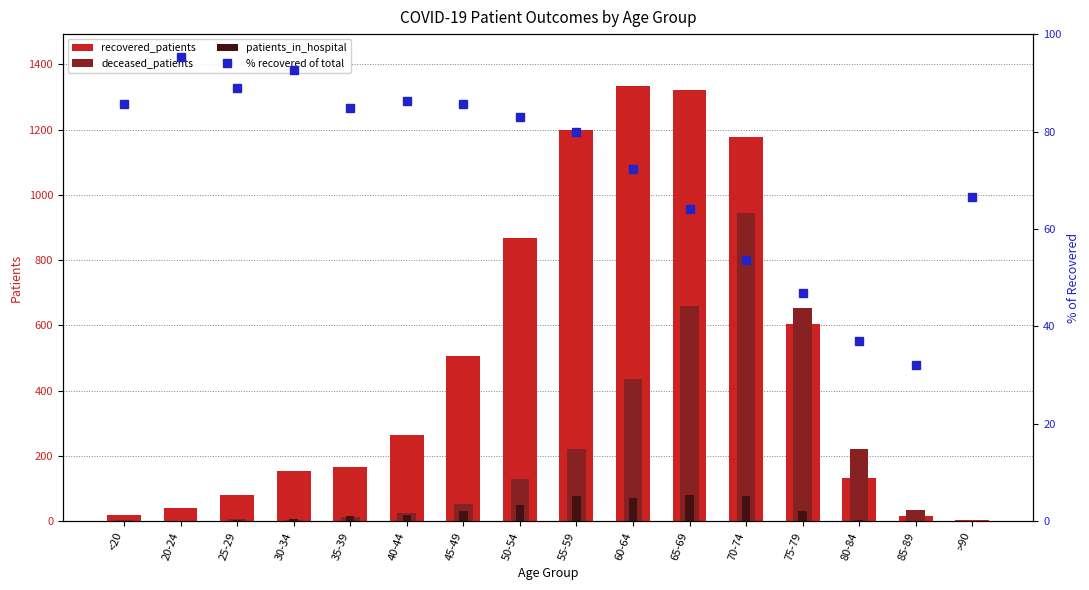

At which label is deceased_patients closest to 472?

60-64